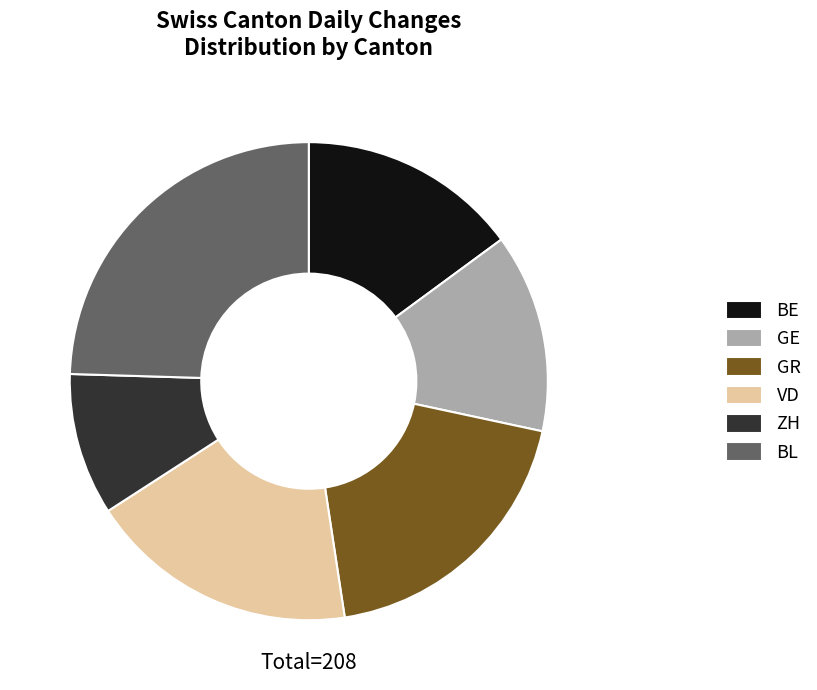

Do GE and ZH together represent more than half of the pie?

No